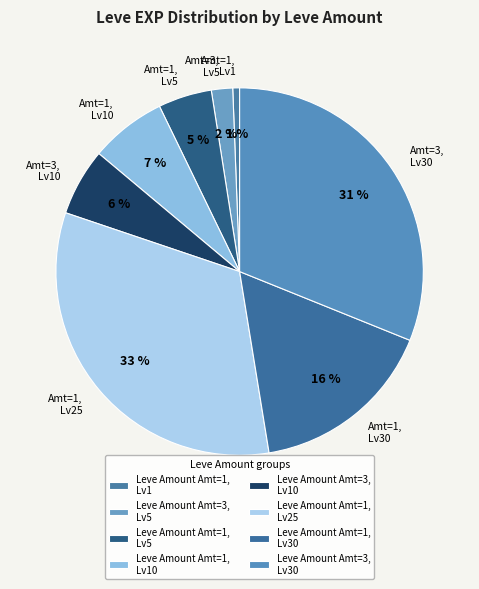

Which has a higher value, Amt=1, Lv1 or Amt=1, Lv5?

Amt=1, Lv5